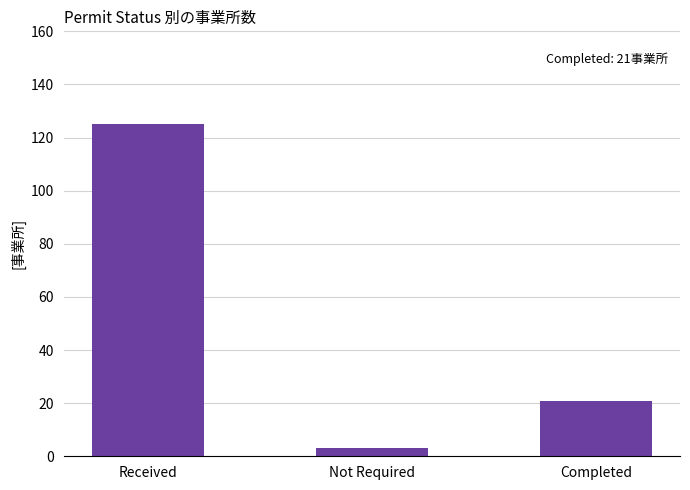

Rank the categories by value from highest to lowest.

Received, Completed, Not Required